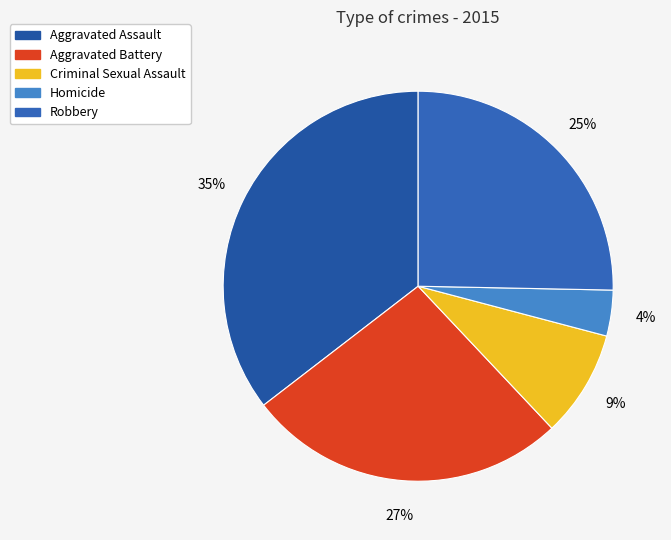

Which slice is the largest?

Aggravated Assault